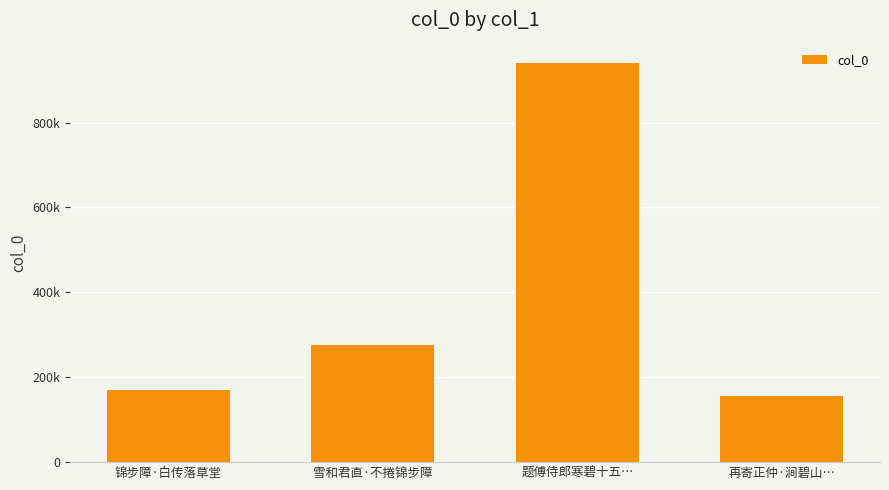

Where does the data first go above 277003?

题傅侍郎寒碧十五…